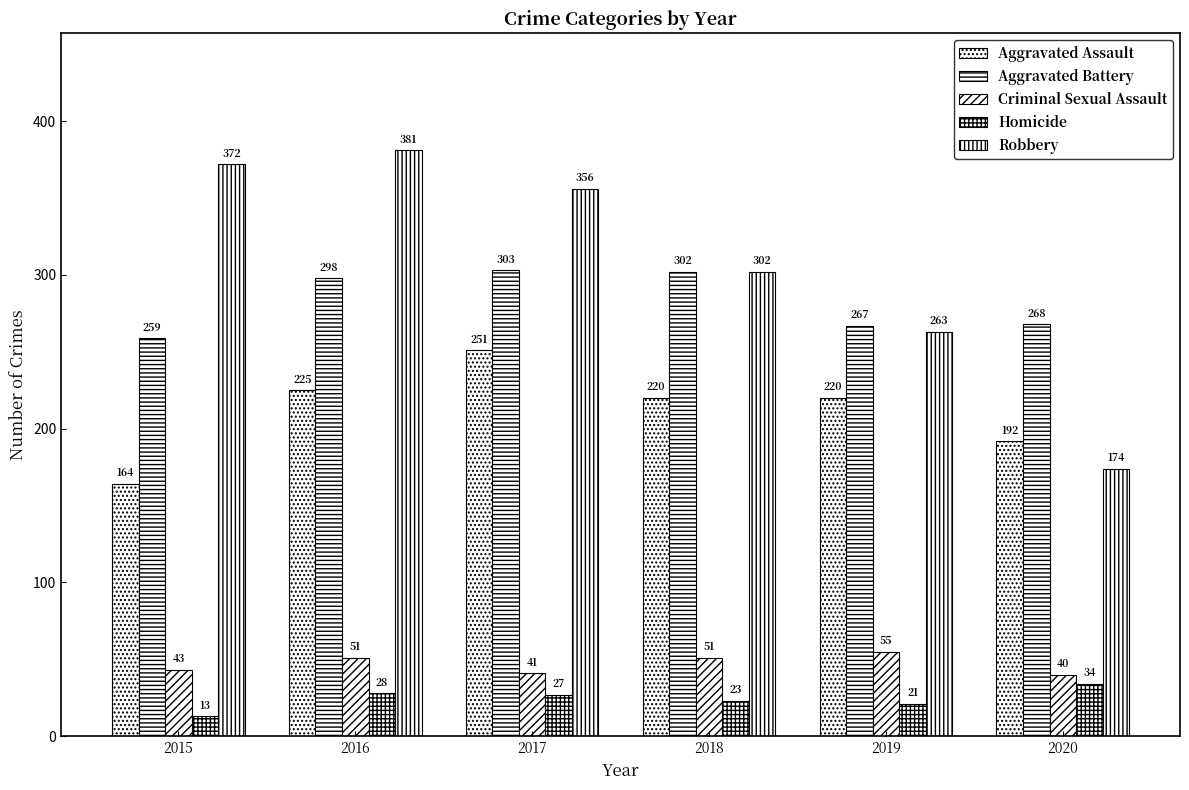

What is the sum of the Robbery values at 2015 and 2017?

728